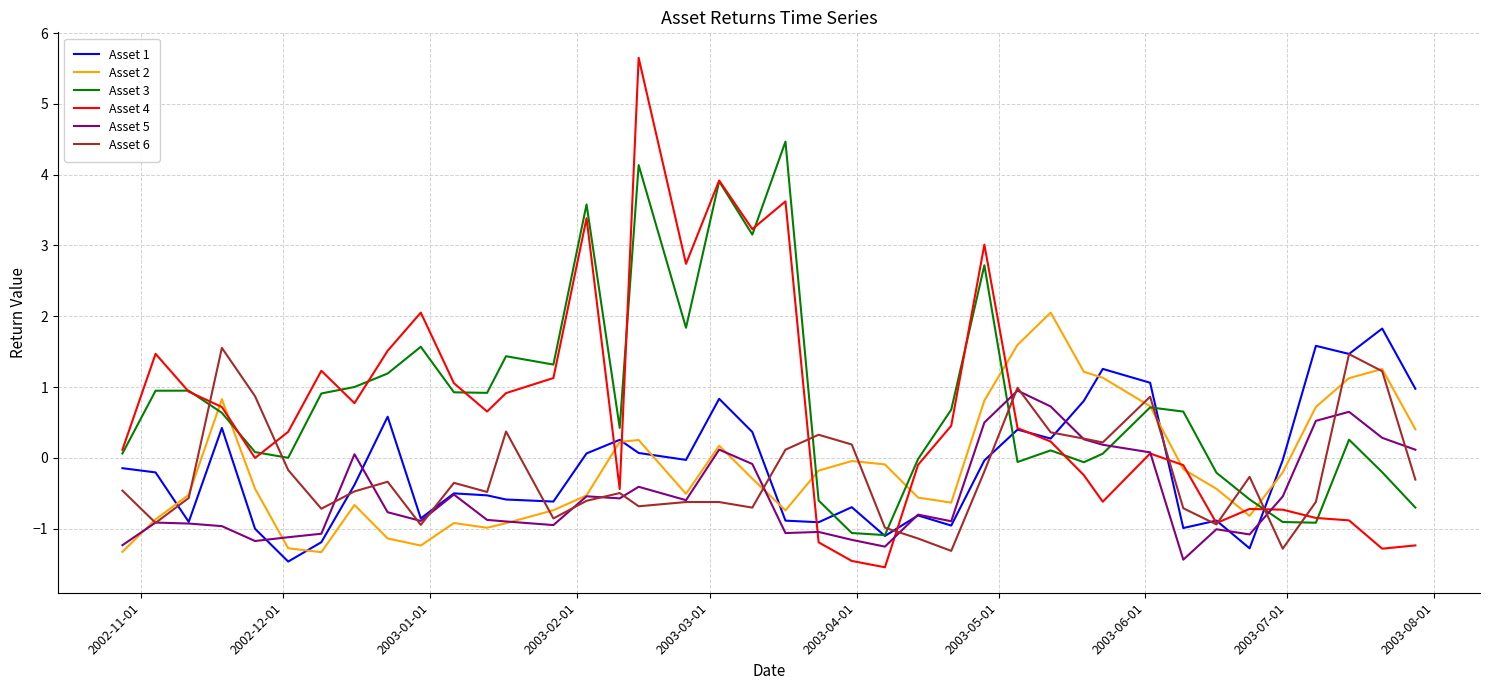

What is the minimum value shown in the chart?

-1.5